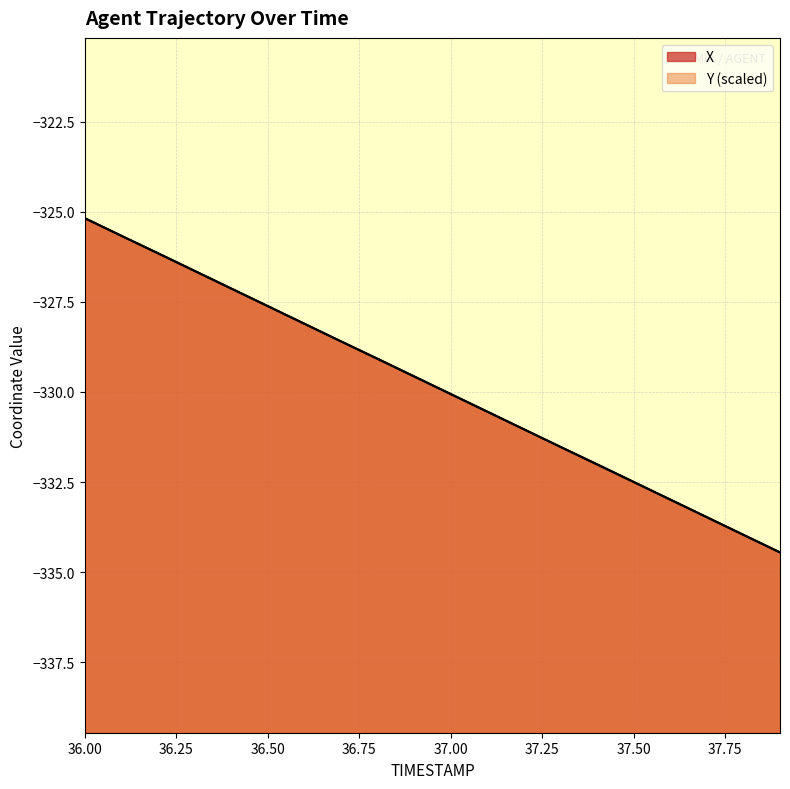

What is the greatest value displayed?

-325.2